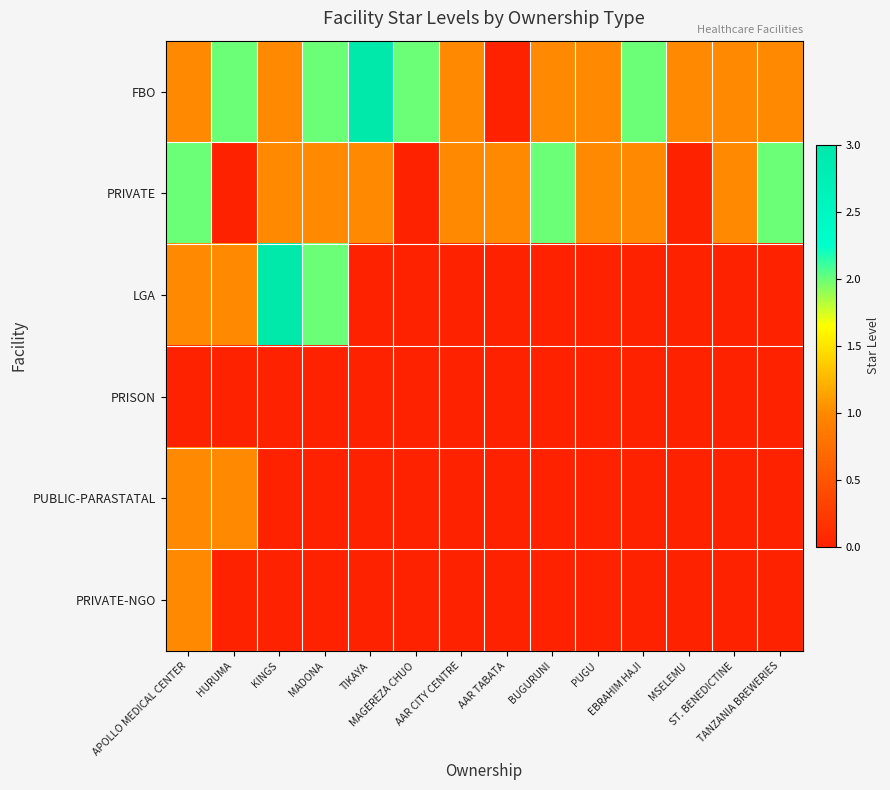

Which series has the widest spread of values?

FBO